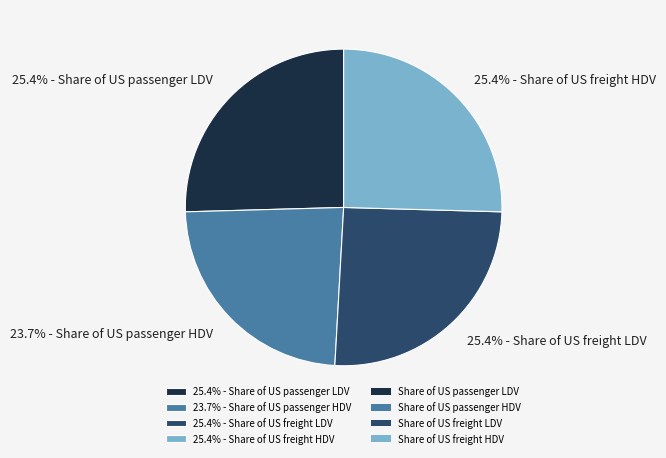

What percentage do 25.4% - Share of US passenger LDV and 25.4% - Share of US freight HDV together represent?

50.9%